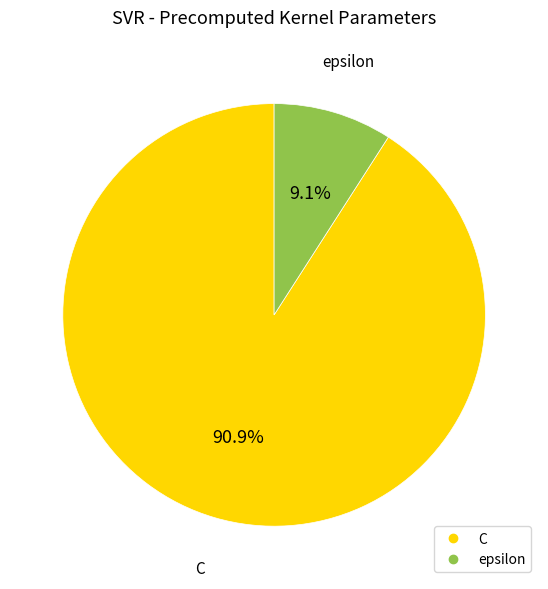

To the nearest percent, what percentage of the pie is epsilon?

9%